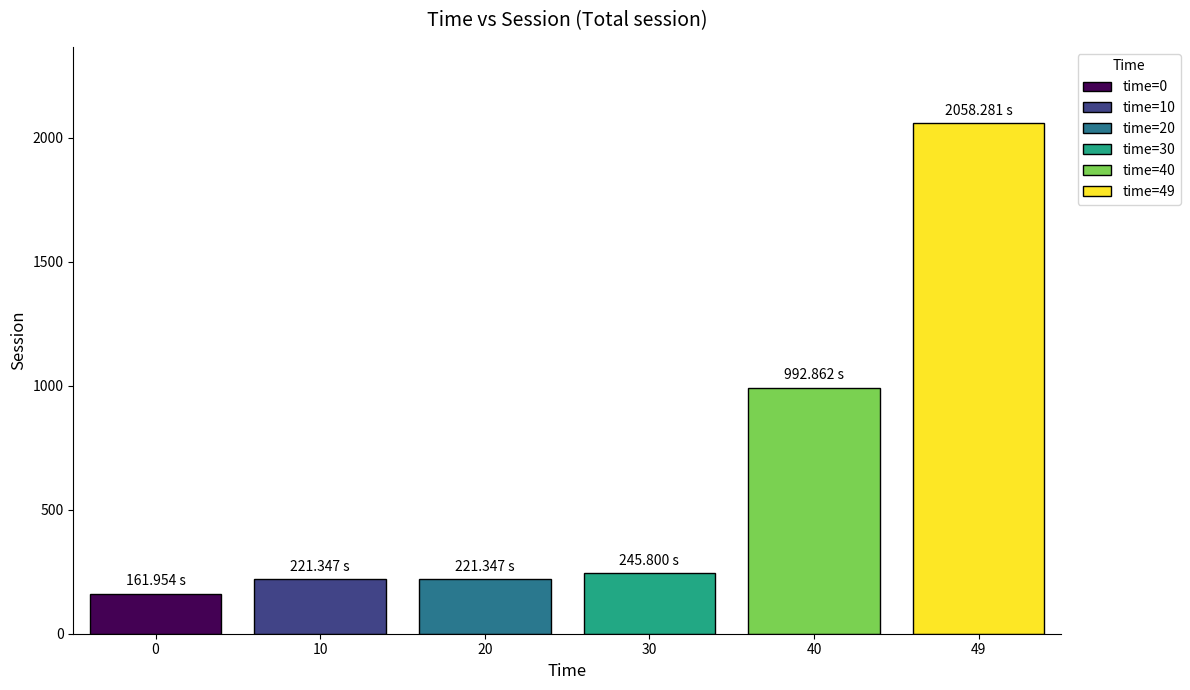

What is the average value?

650.3